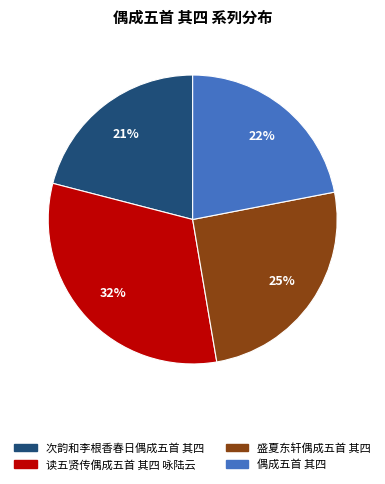

How many segments does this pie chart have?

4